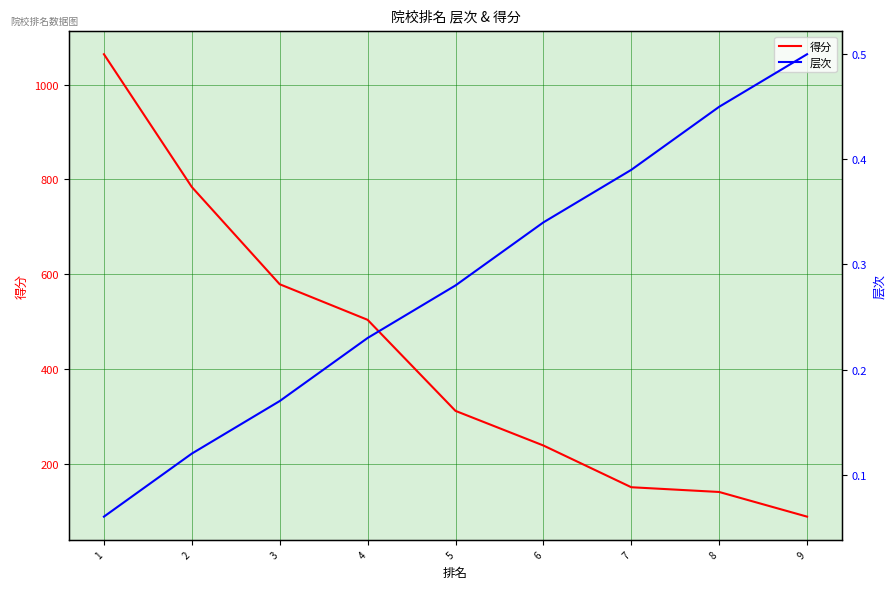

True or false: 层次 has a value of 0.5 at 9.

True